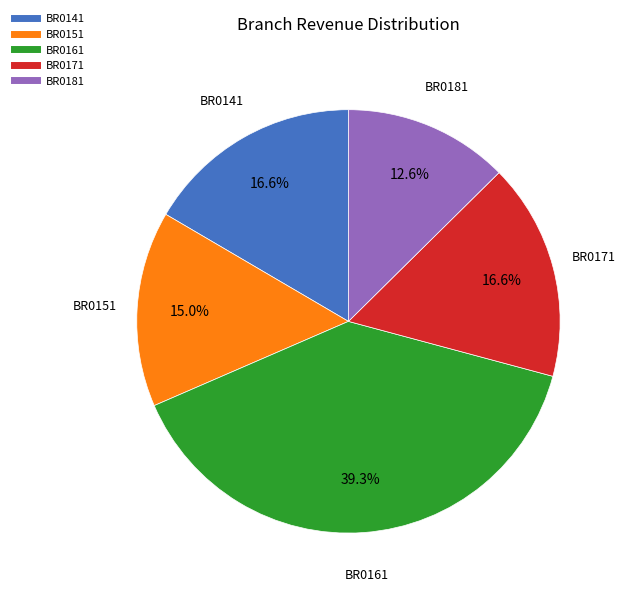

How many slices are in this pie chart?

5